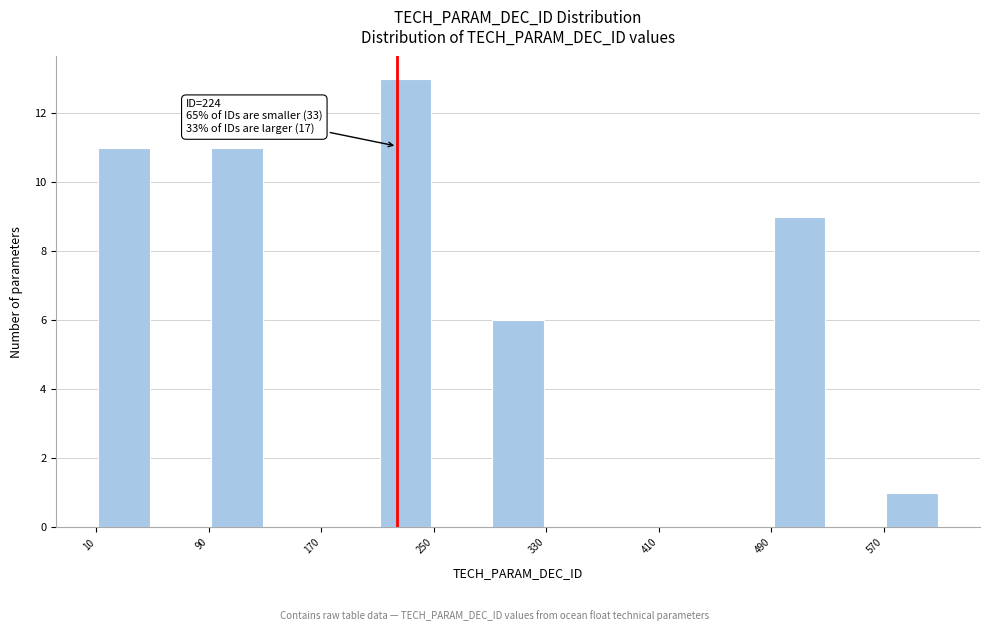

Which range on the x-axis has the tallest bar?

210 to 250